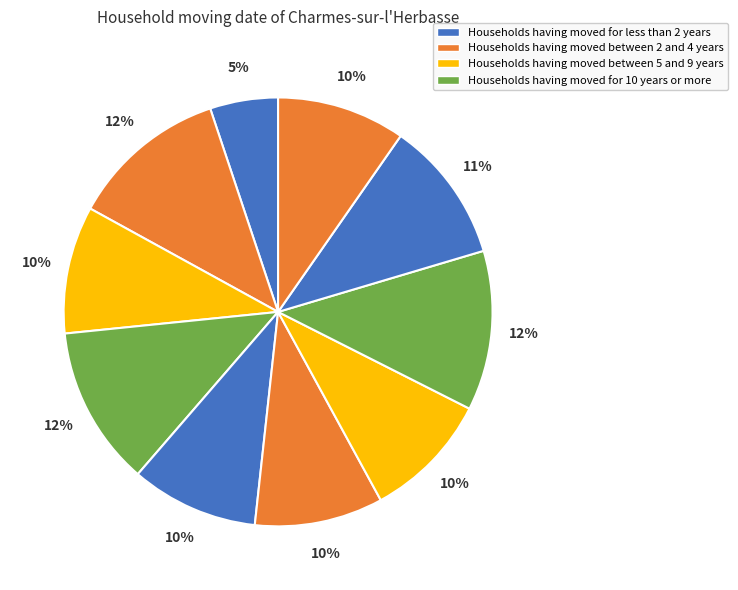

How many segments does this pie chart have?

10